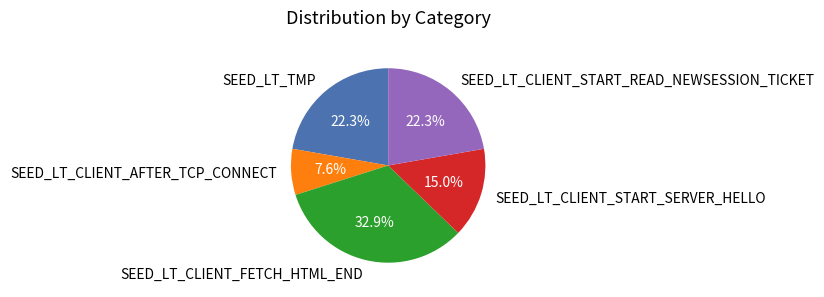

Count the number of slices in the pie.

5